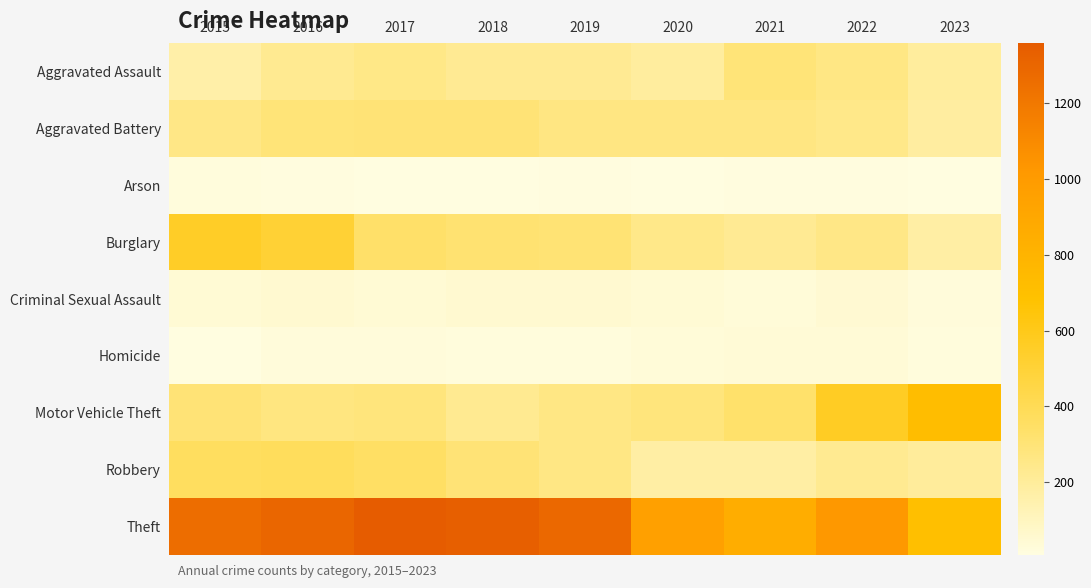

Which series has the largest range (max minus min)?

Theft